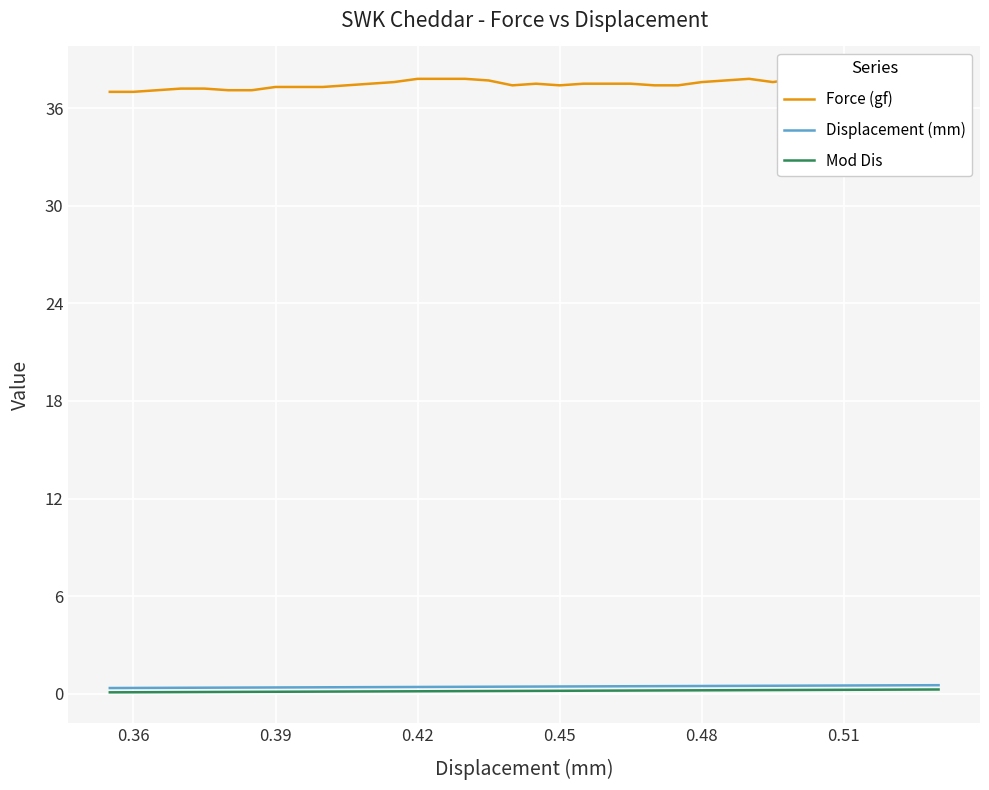

True or false: Displacement (mm) has more than 0 interior local peaks.

False